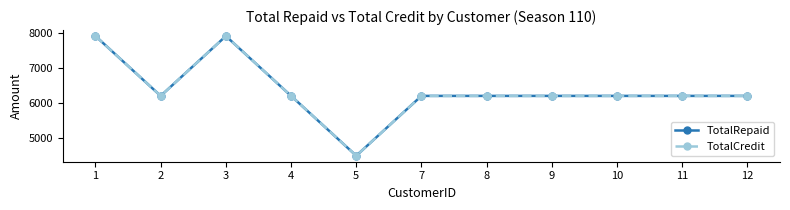

At which category is the sum across all series the highest?

1